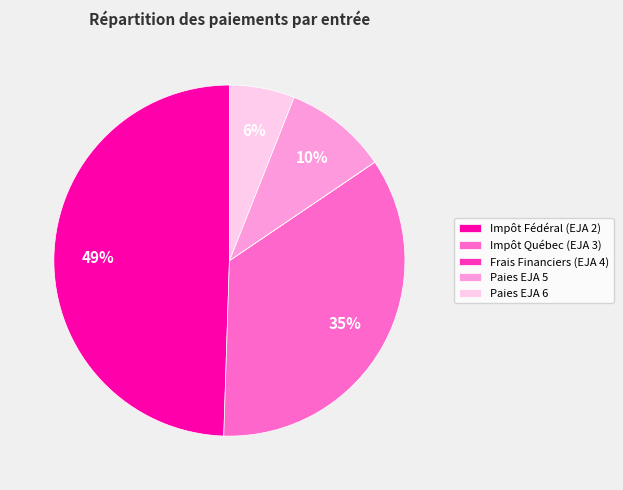

Approximately how many times larger is the value at Paies EJA 5 compared to Impôt Québec (EJA 3)?

0.3